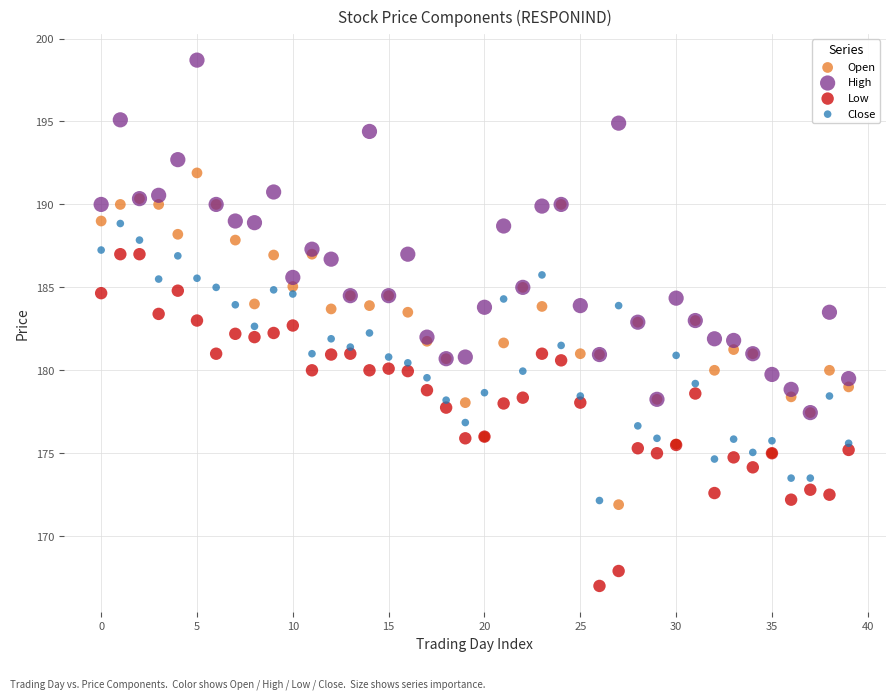

What are all the series names shown in the legend?

Open, High, Low, Close